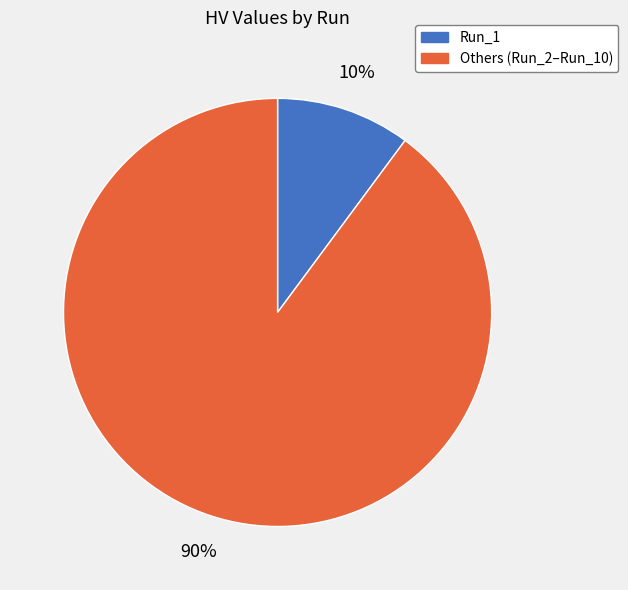

Is there any slice that represents more than half of the pie?

Yes